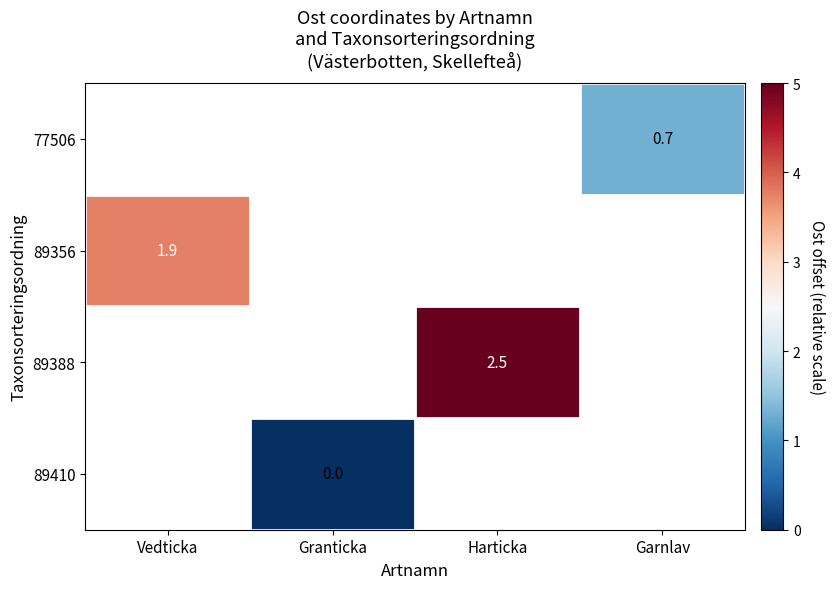

What is the minimum value for 89356?

3.8